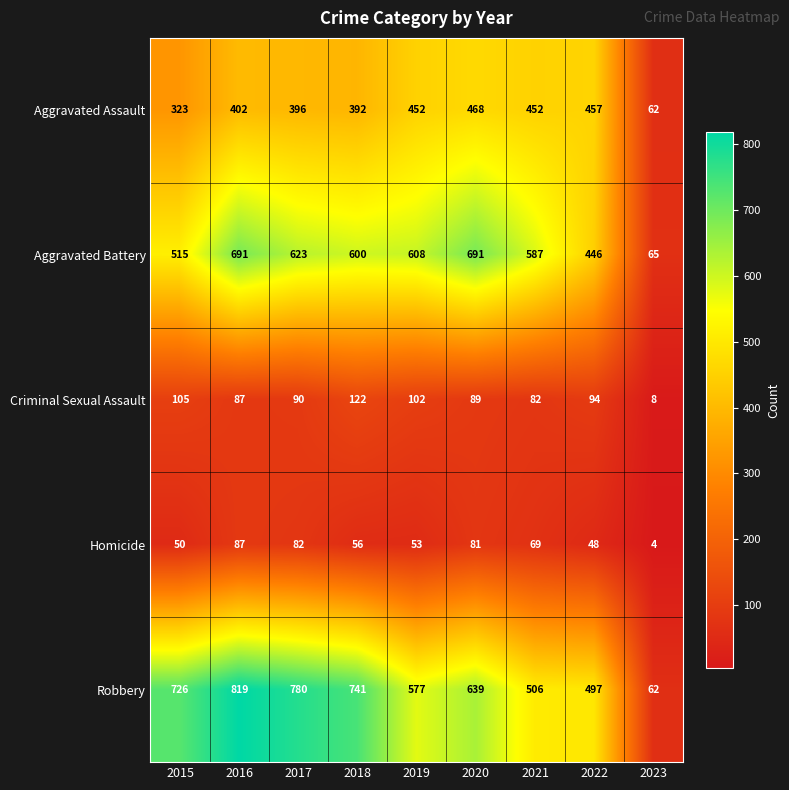

Which series has the largest range (max minus min)?

Robbery